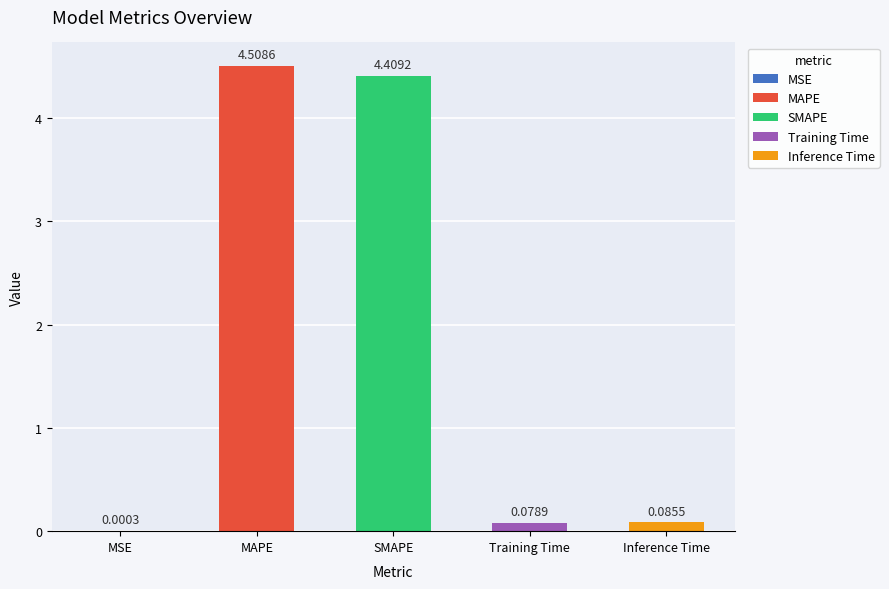

Where is the data nearest to the value 2?

Inference Time